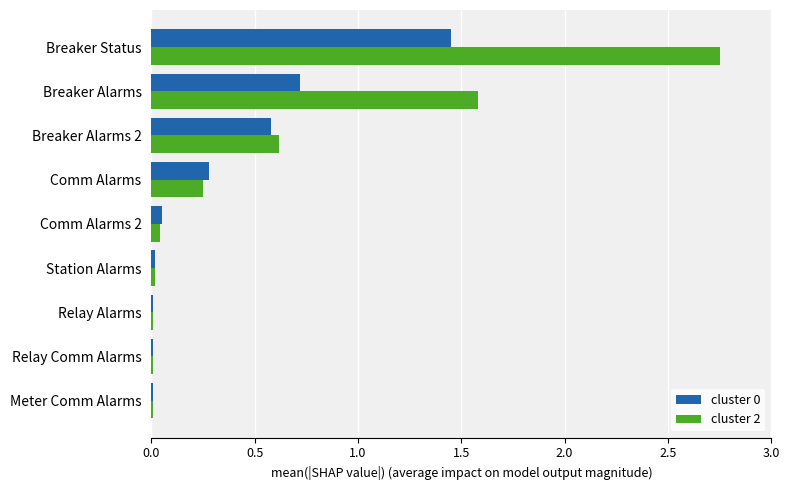

Is the value of cluster 0 at Comm Alarms greater than the value of cluster 2 at Breaker Status?

No